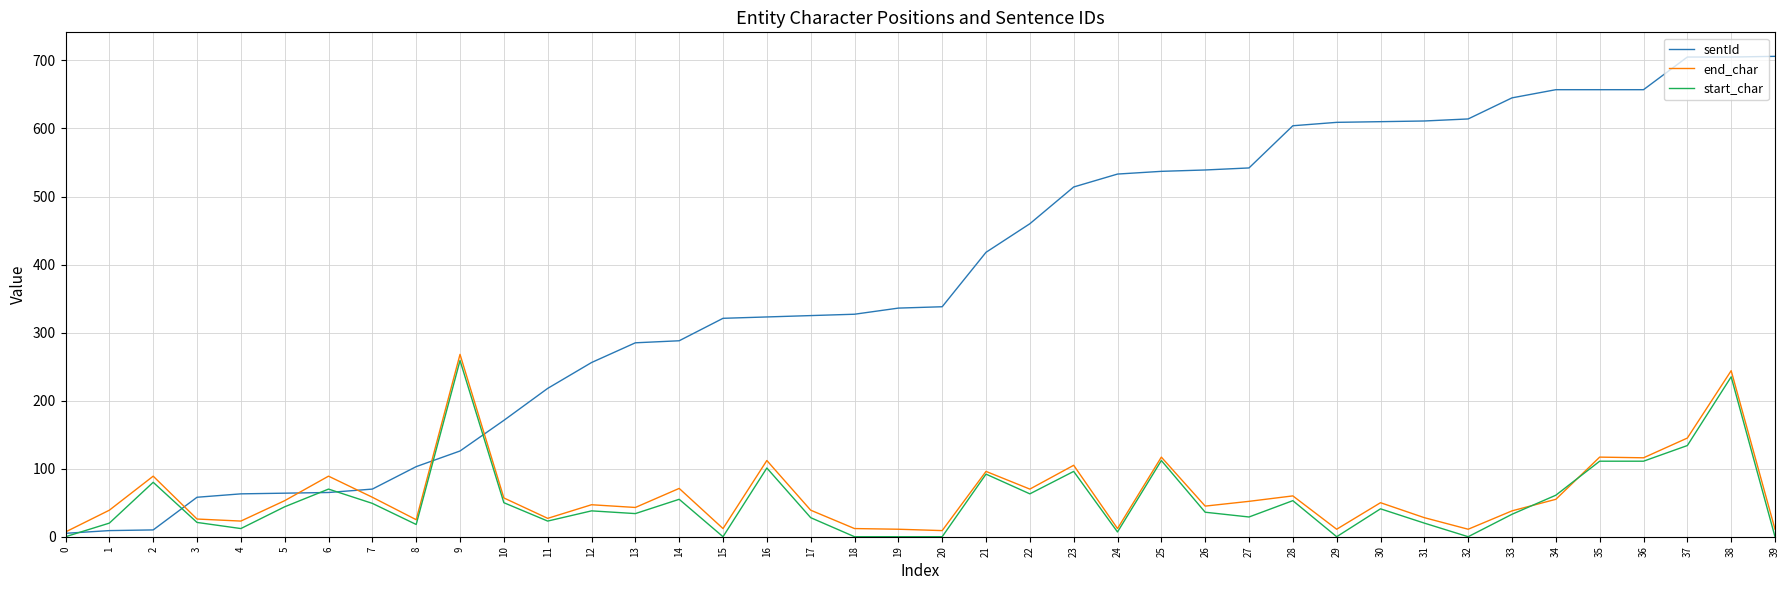

Which series ends up on top after the final intersection of sentId and end_char?

sentId